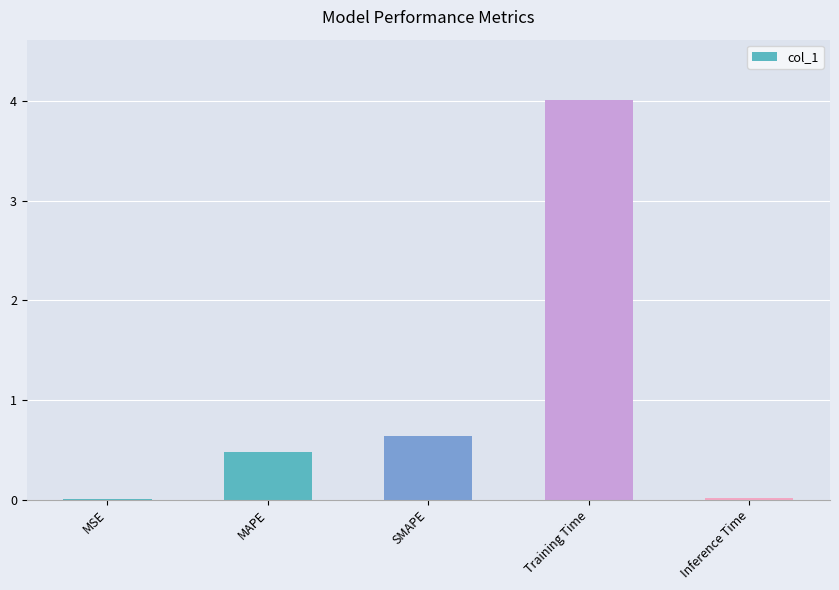

Which label corresponds to the largest value in the chart?

Training Time